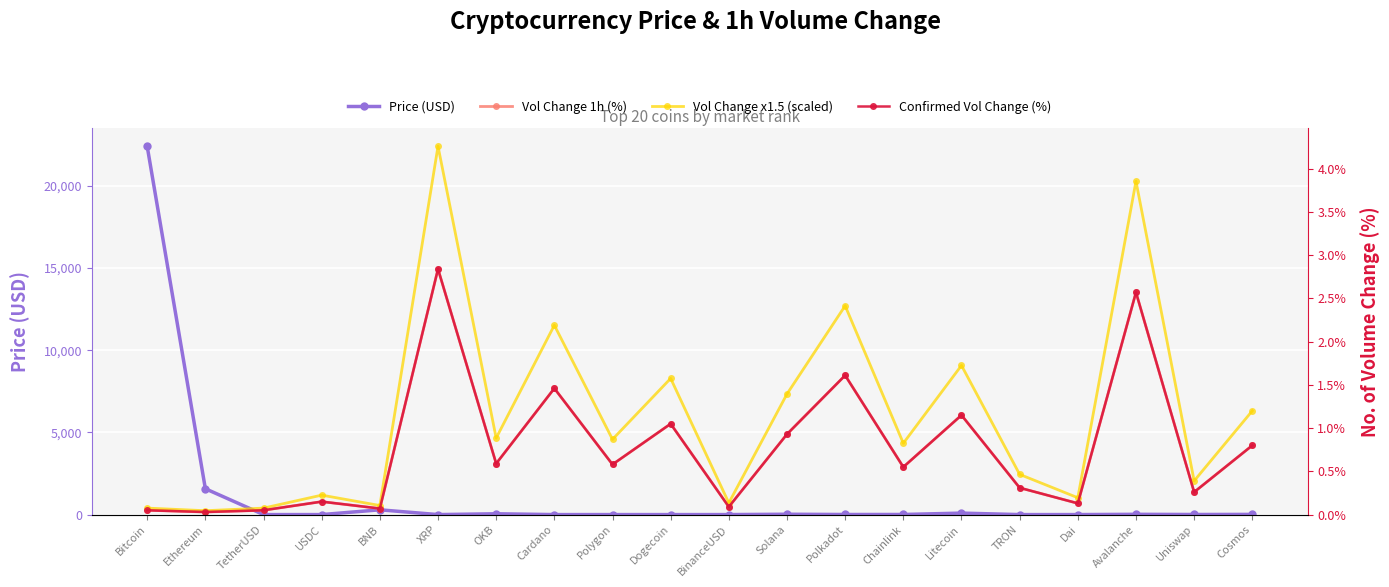

True or false: Confirmed Vol Change (%) and Price (USD) intersect in this chart.

True